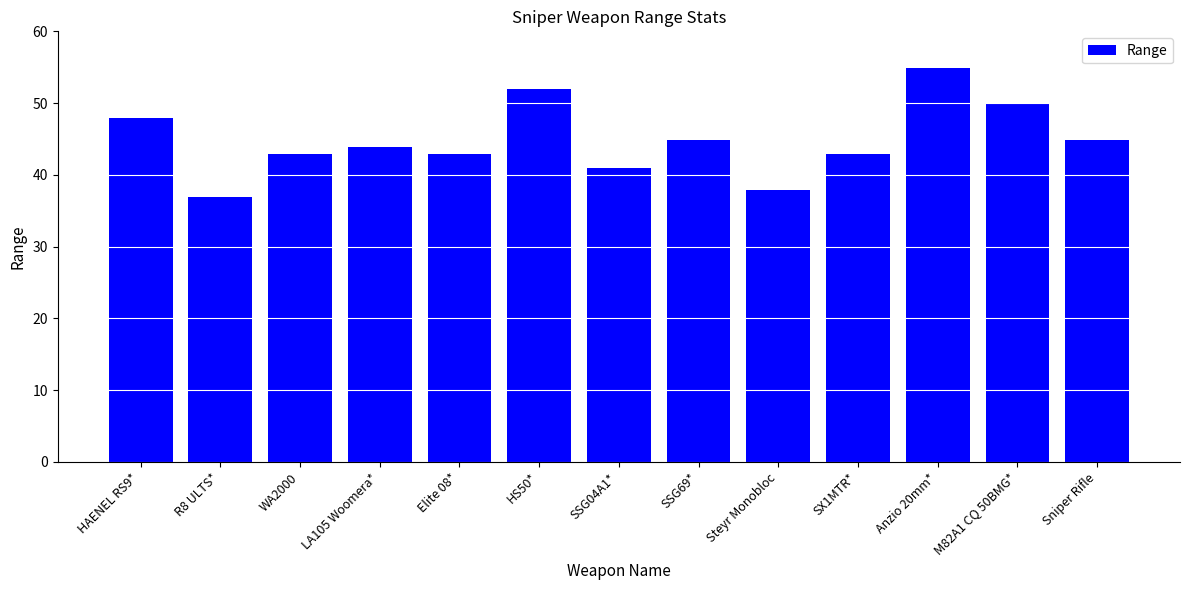

Are the bars grouped side by side (vs. stacked)?

No